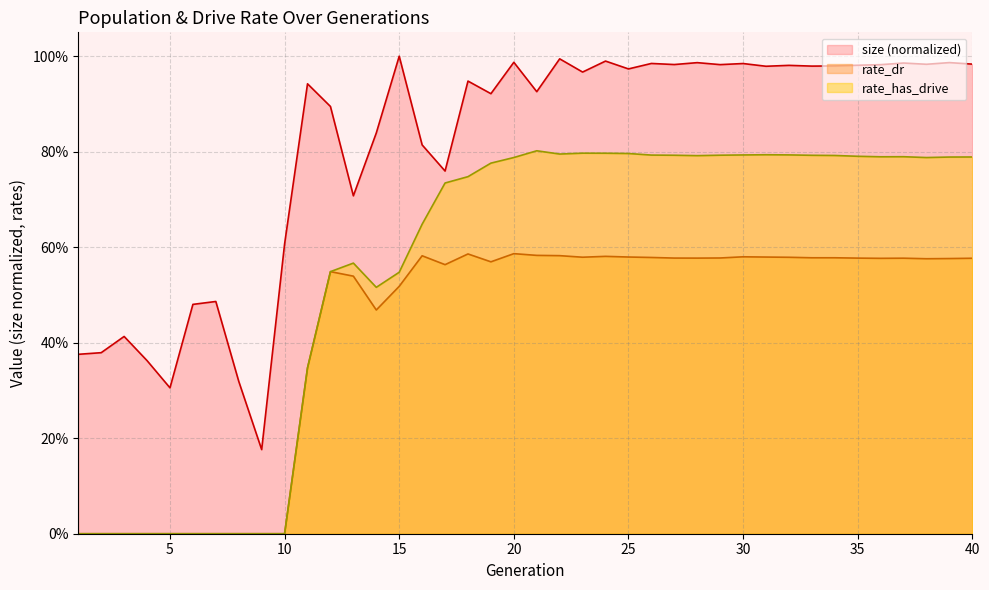

What is the value of the rate_dr point at the 17th from the left?

0.6